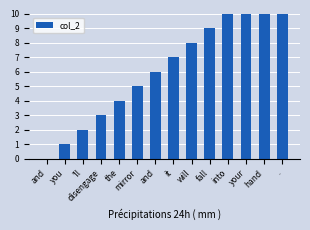

List the labels in order of value, smallest first.

and, you, 'll, disengage, the, mirror, and, it, will, fall, into, your, hand, .